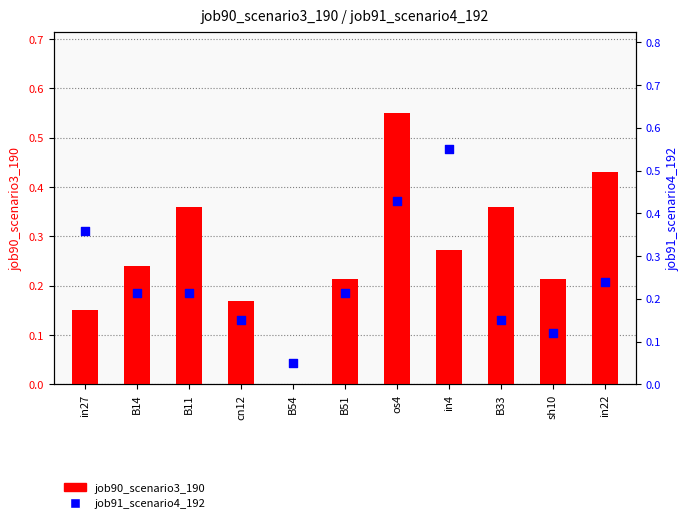

Is the value of job90_scenario3_190 at B54 greater than the value of job91_scenario4_192 at B11?

No